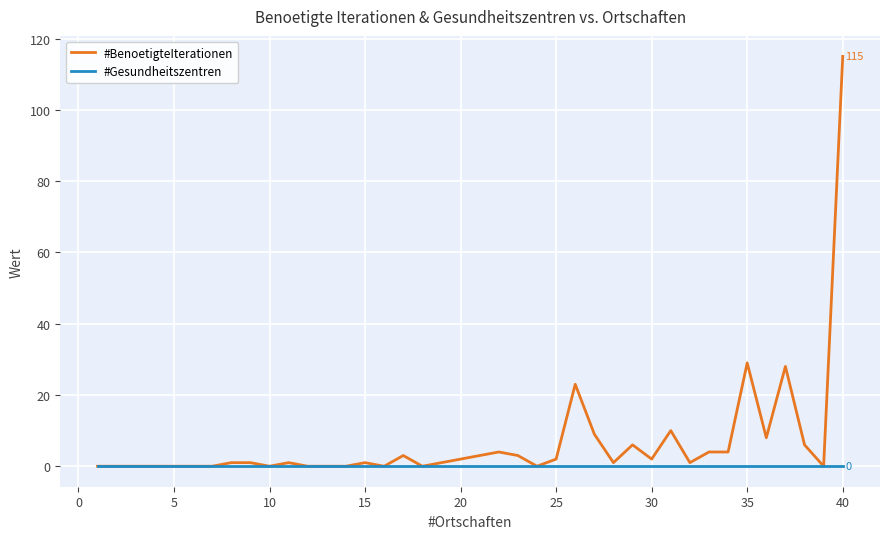

True or false: #BenoetigteIterationen has more than 1 points higher than both neighbors.

True